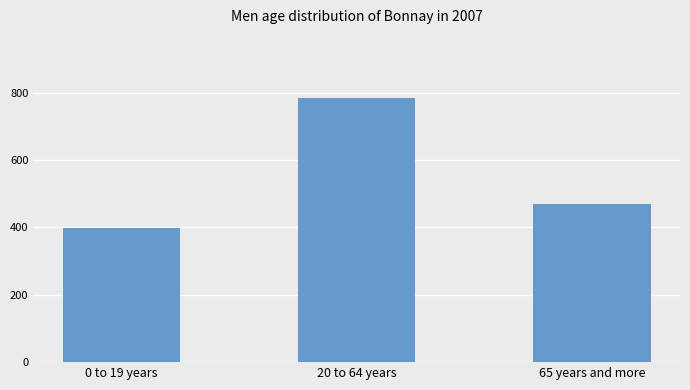

How many series are shown in this chart?

1